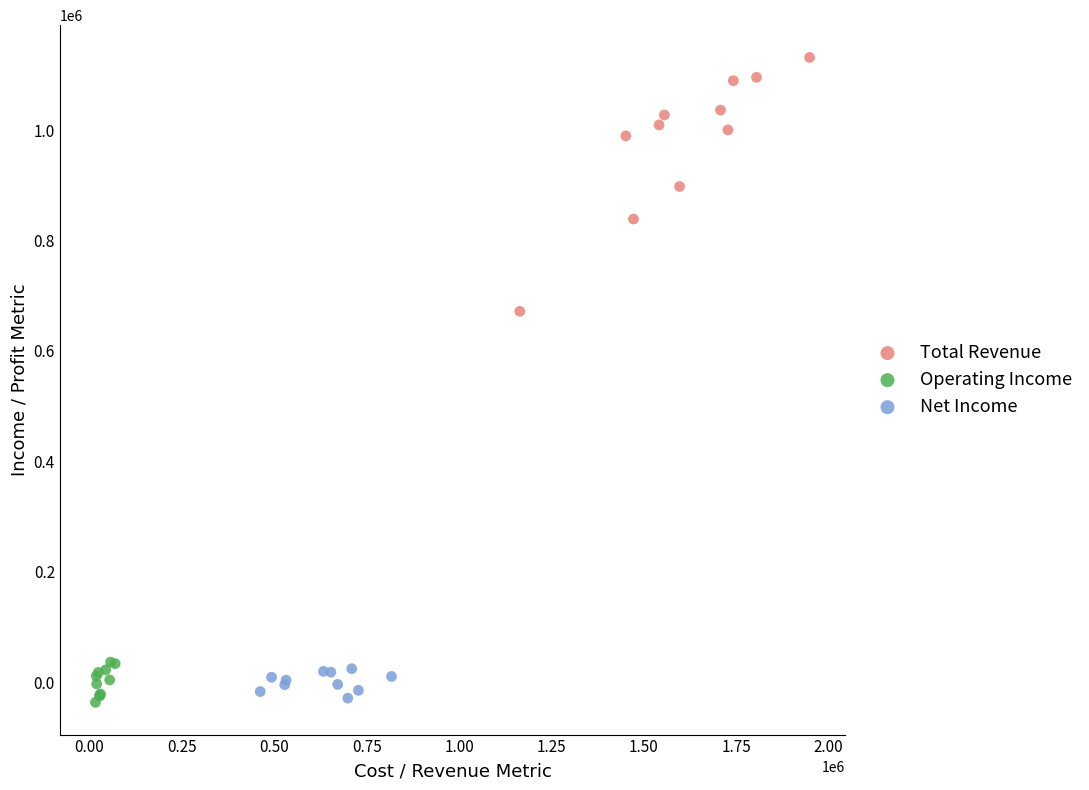

Which series contains the highest Y value?

Total Revenue